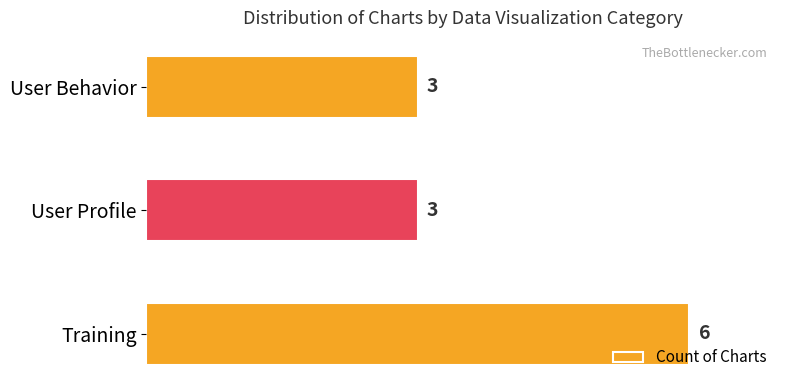

What is the minimum value shown in the chart?

3